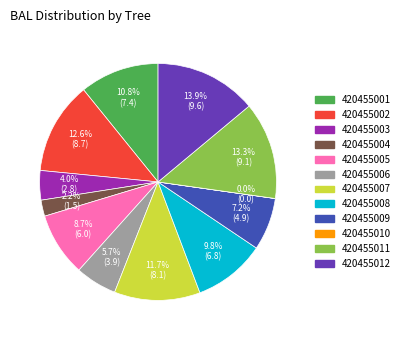

Which slice is the largest?

420455012